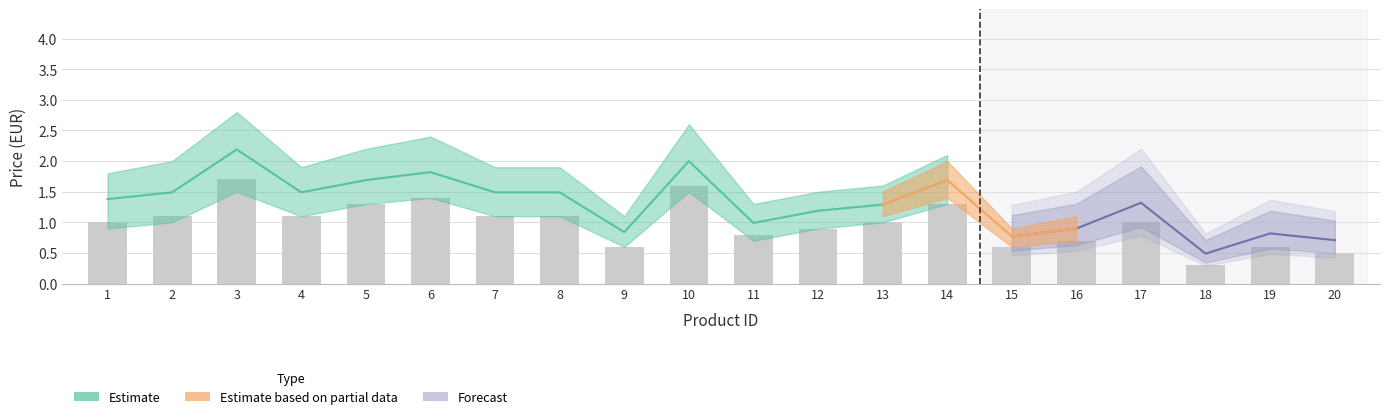

Where does the data first go above 1?

2